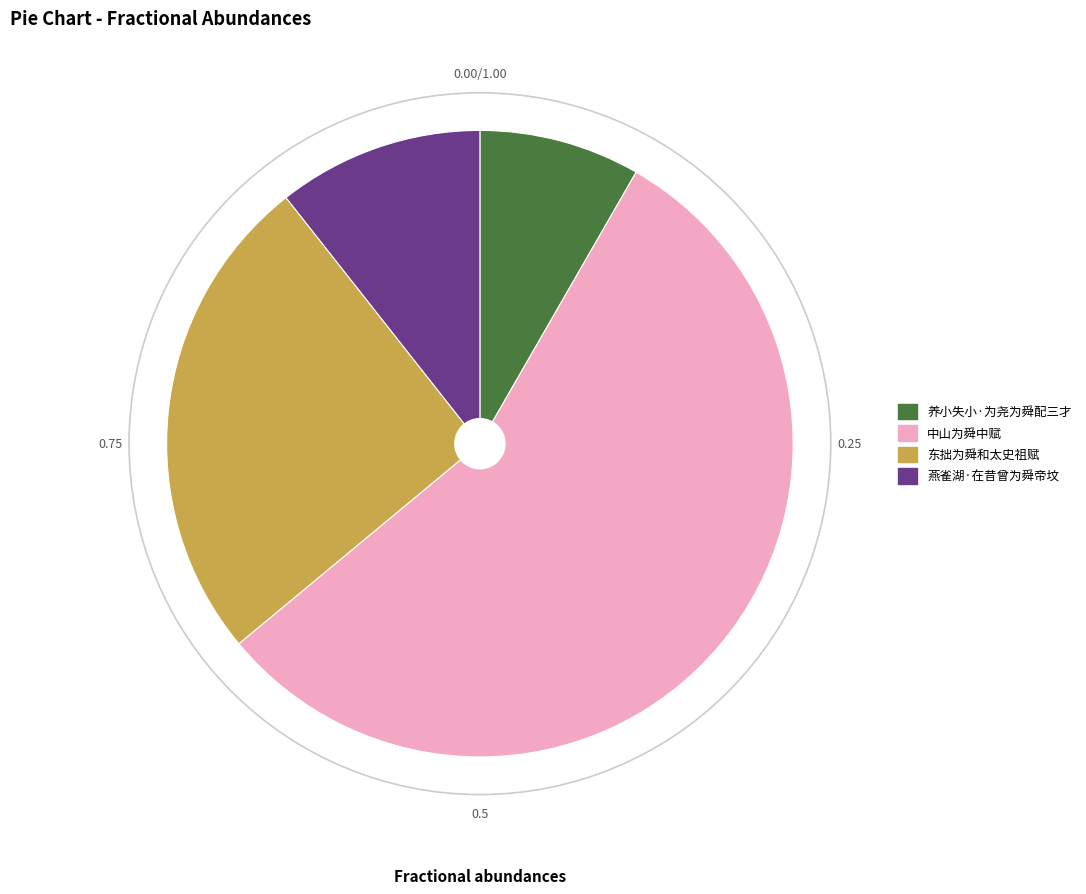

Approximately how many times larger is the value at 东拙为舜和太史祖赋 compared to 中山为舜中赋?

0.5